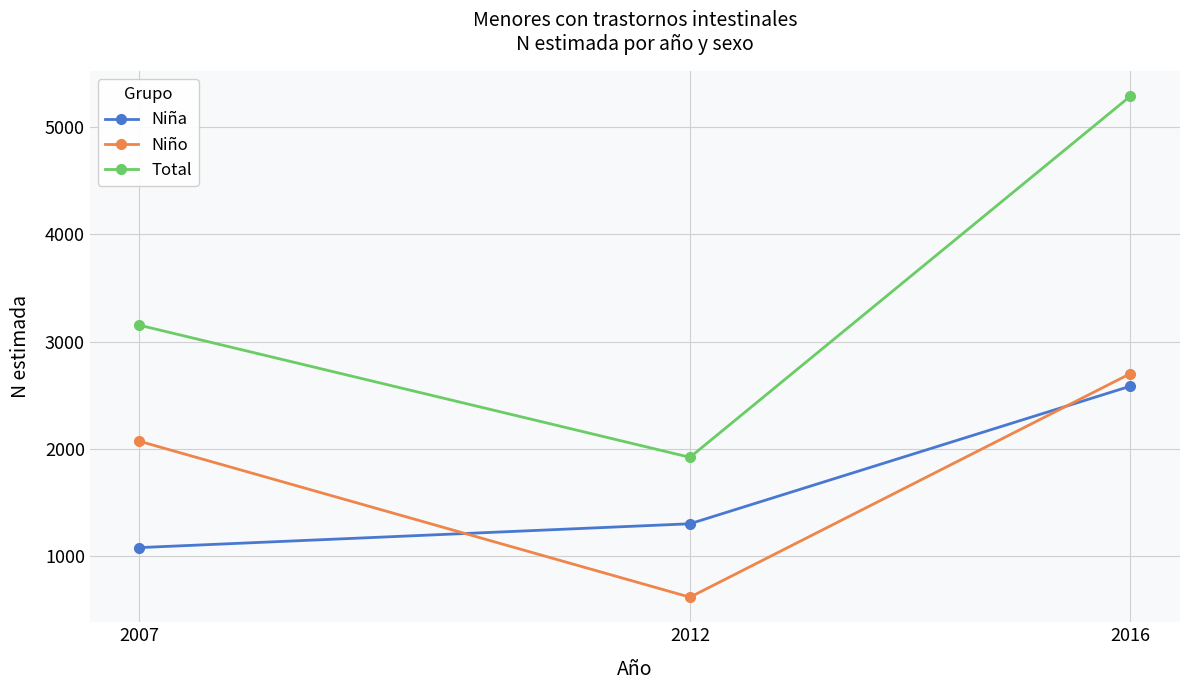

At 2016, list the series in order from largest to smallest.

Total, Niño, Niña